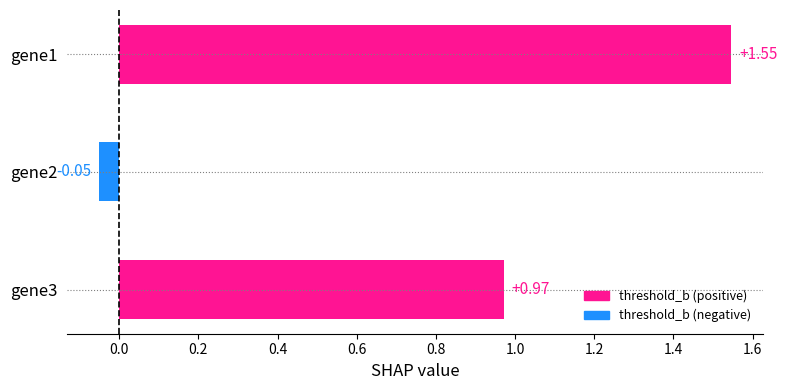

List the labels in order of value, smallest first.

gene2, gene3, gene1